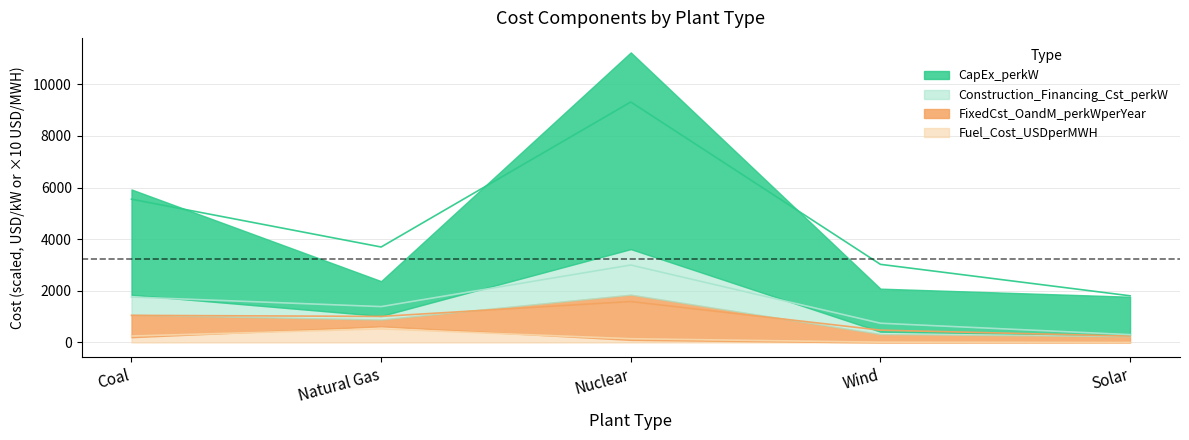

True or false: Construction_Financing_Cst_perkW and Fuel_Cost_USDperMWH cross at least once.

False